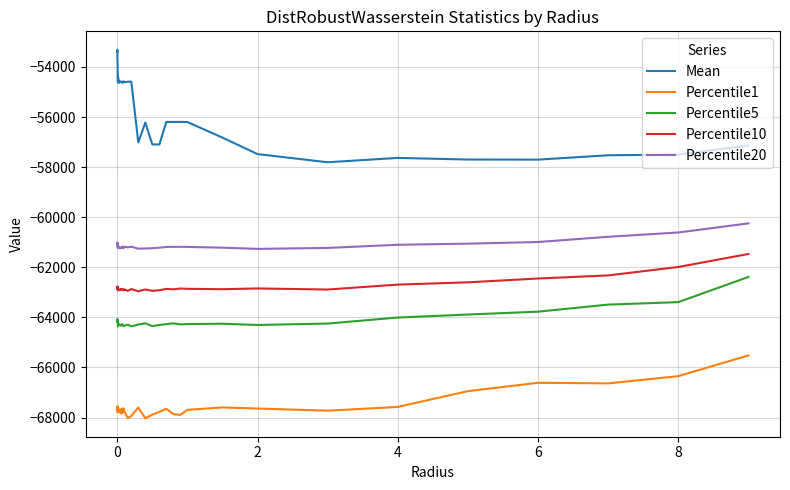

What is the difference between the maximum and minimum values in the Percentile10 series?

1490.1